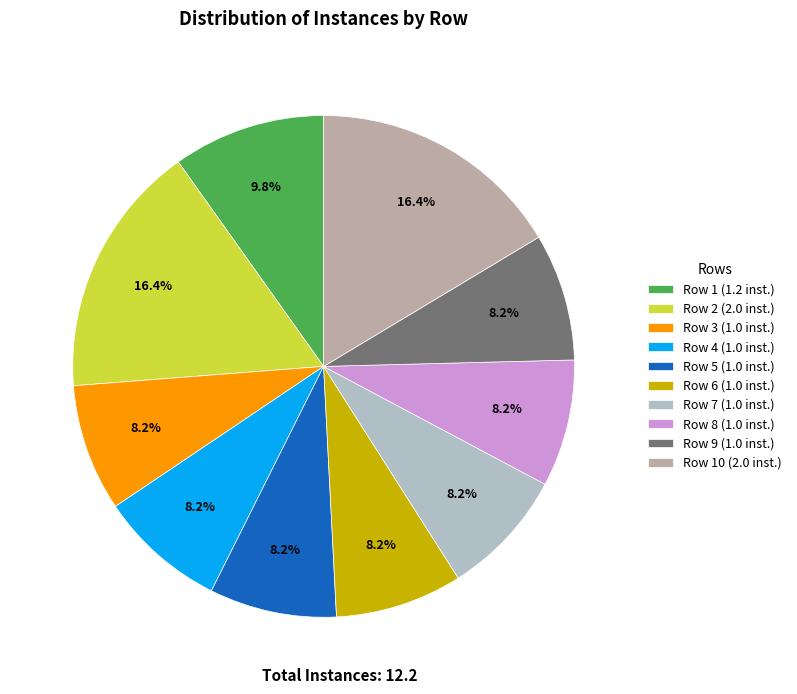

Does Row 2 (2.0 inst.) represent more than half of the total?

No